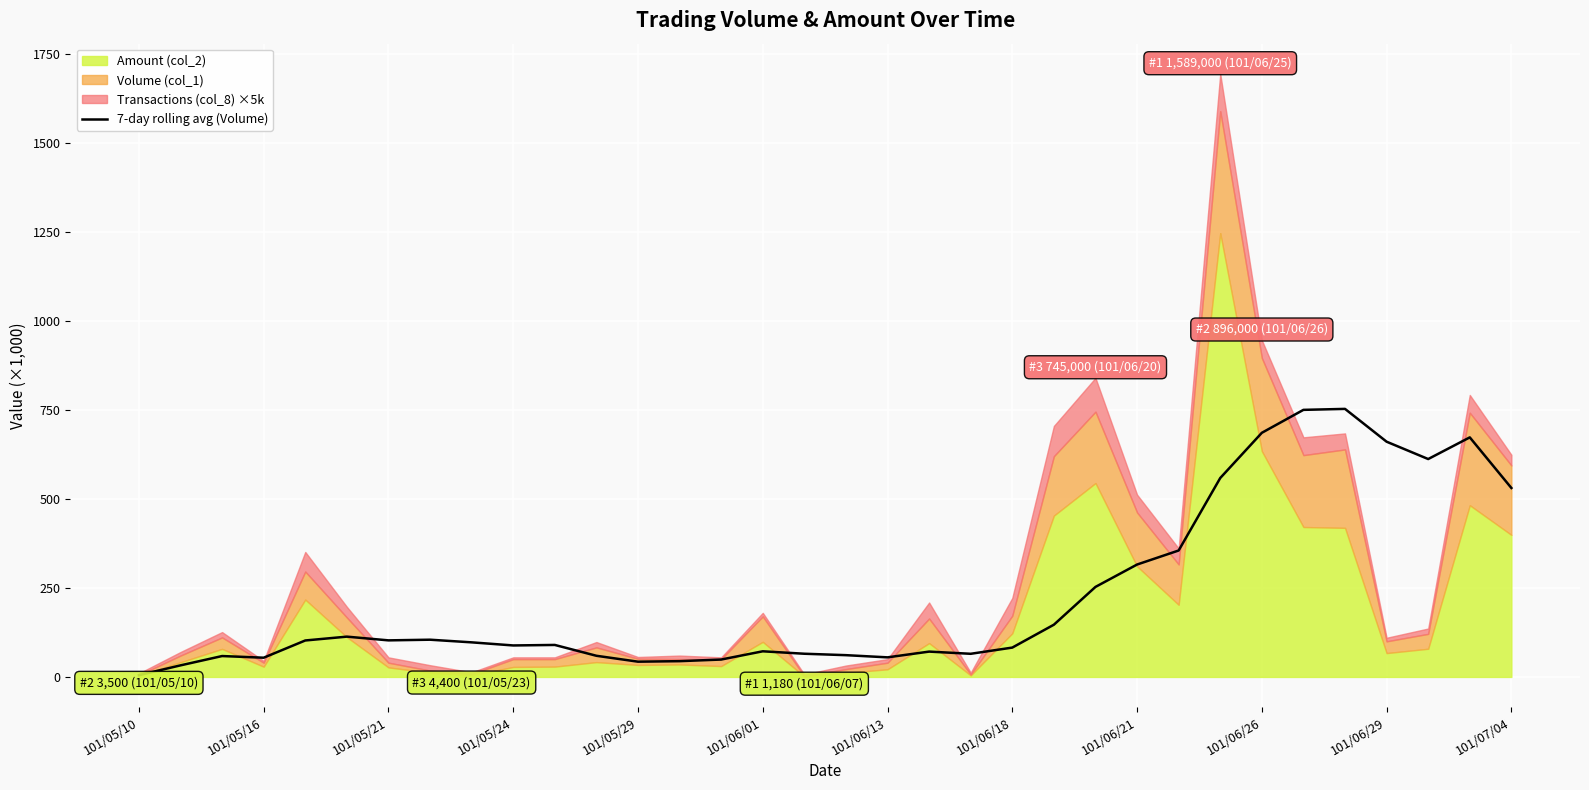

The value at 19 is 71.1. True or false?

True